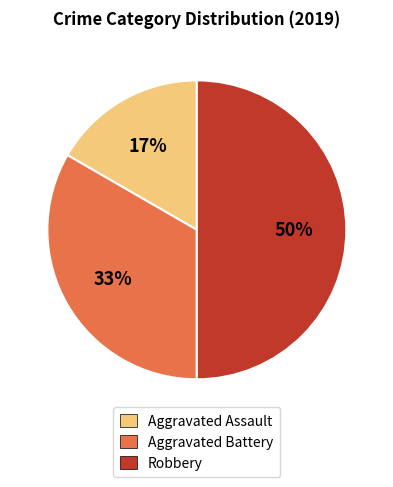

Is the sum of Robbery and Aggravated Battery greater than half?

Yes